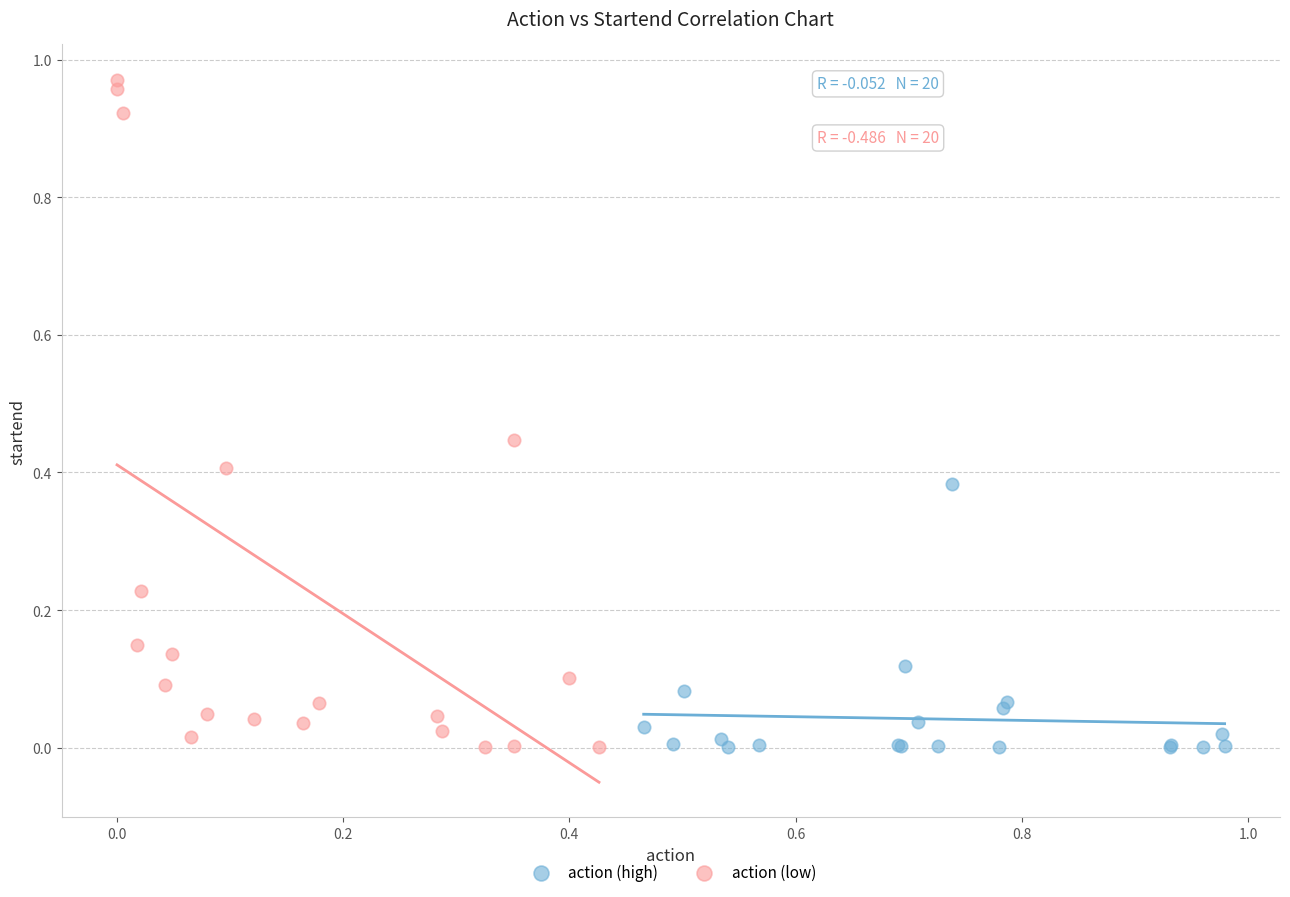

Which series contains the highest Y value?

action (low)